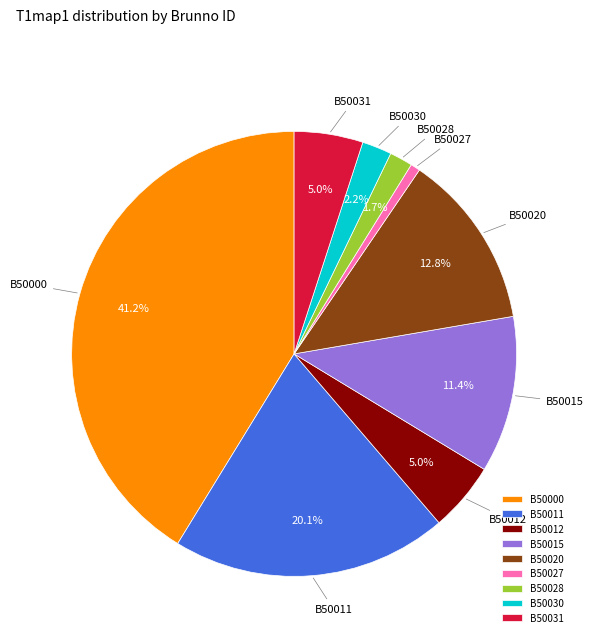

To the nearest percent, what is the difference between the B50015 and B50020 slice percentages?

1%